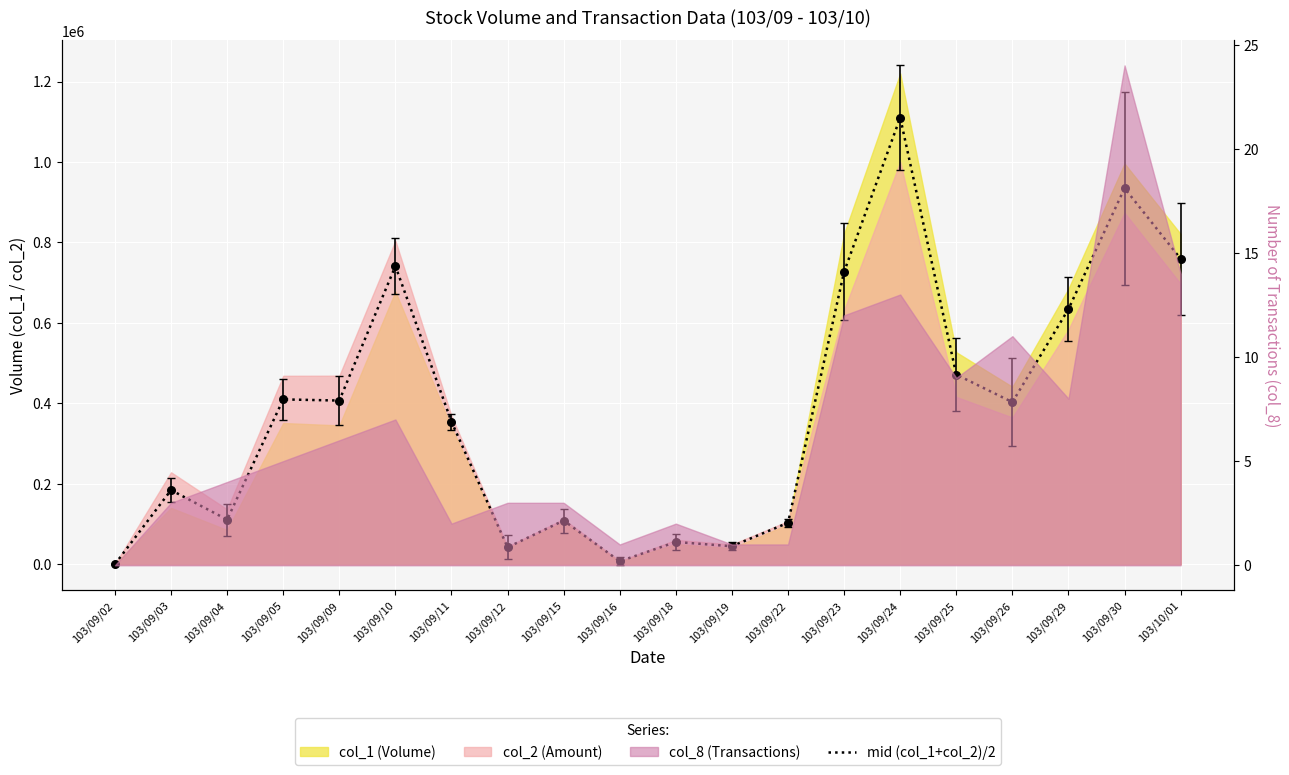

What is the change in value from 103/09/11 to 103/09/25?

+117140